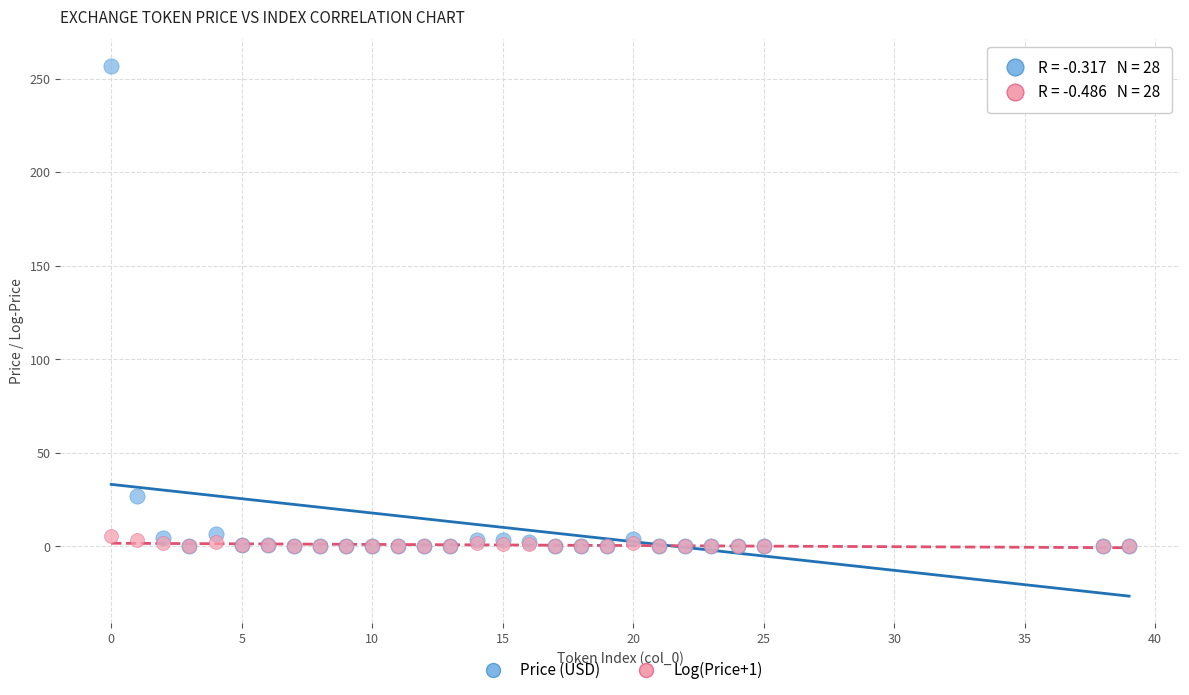

In the Price (USD) series, what Y value is closest to 128?

27.1